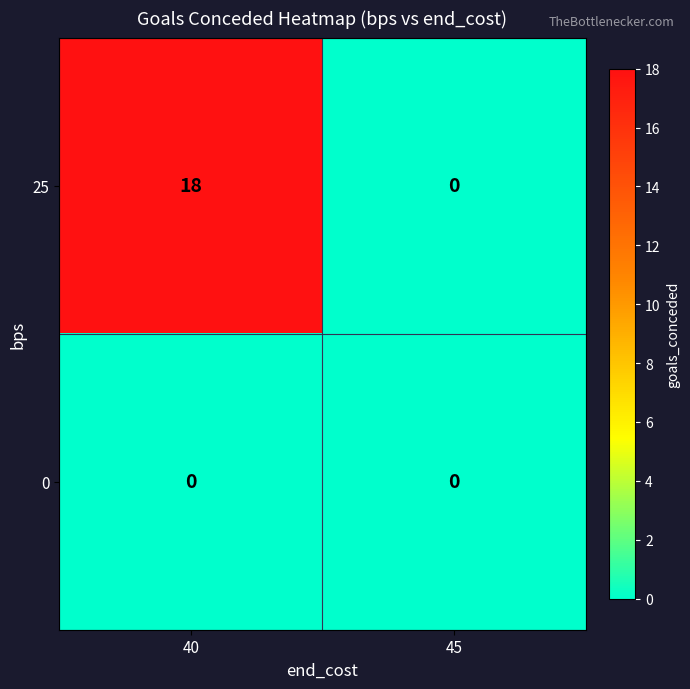

Reading left to right, what are all the values shown in this chart?

25: 40=18	45=0
0: 40=0	45=0